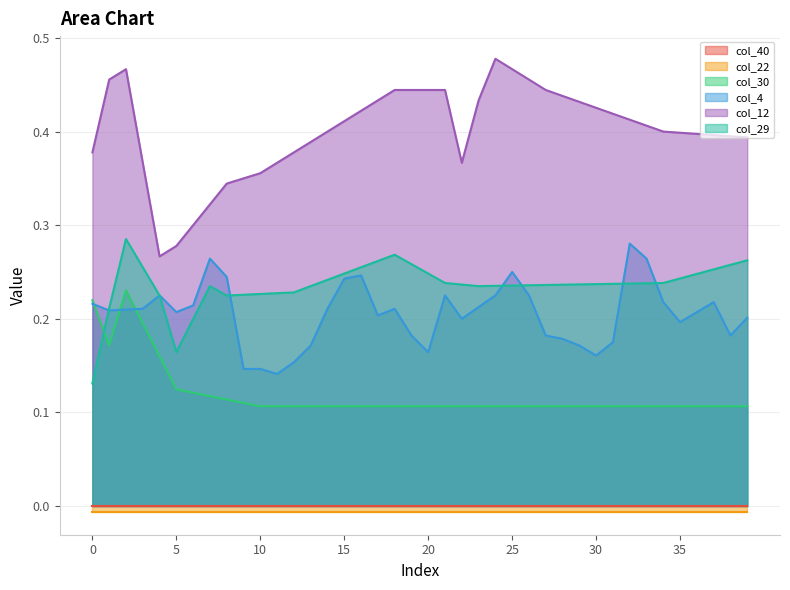

At how many categories does at least one series exceed 0?

40